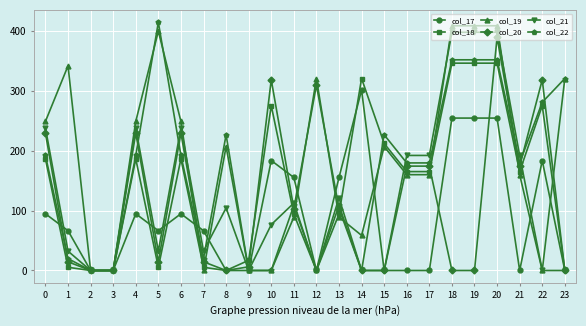

List the series in order of their peak value, lowest first.

col_17, col_18, col_20, col_21, col_19, col_22